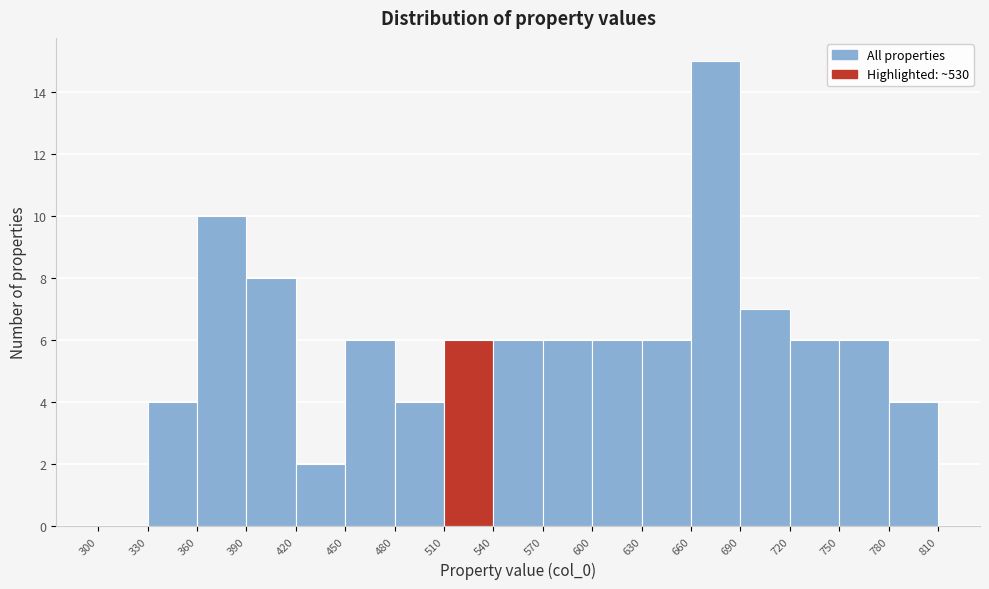

Which range on the x-axis has the tallest bar?

660 to 690